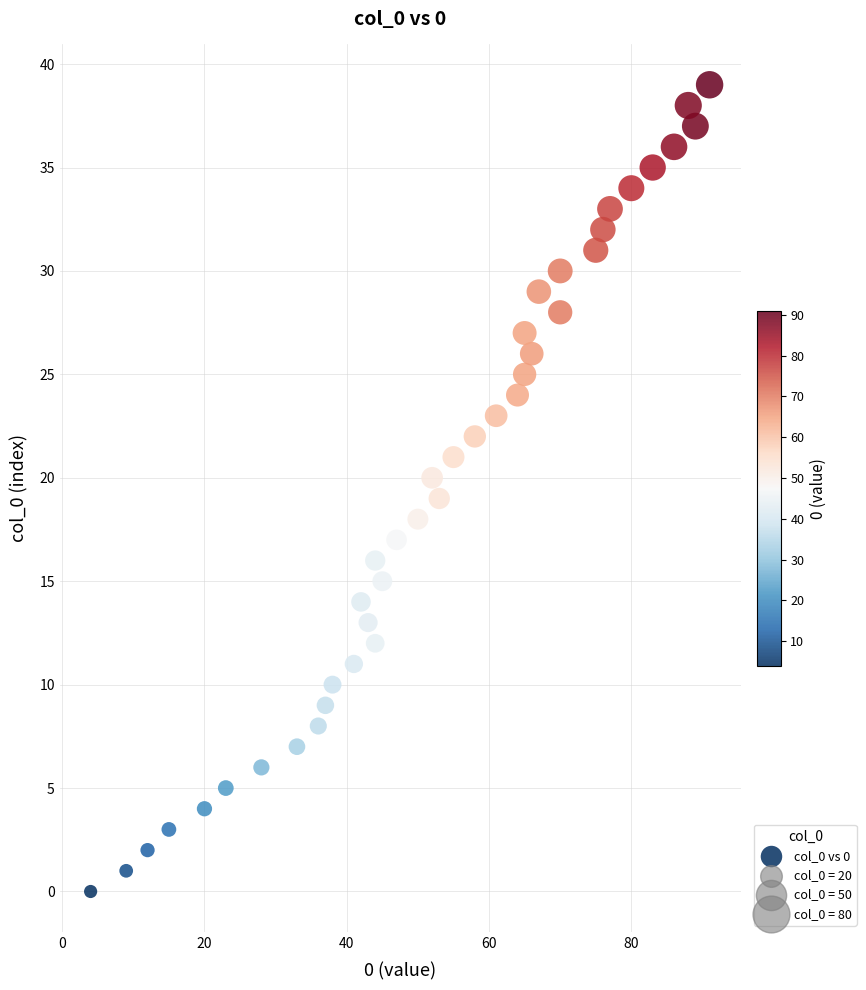

What is the range of X values (max minus min)?

87